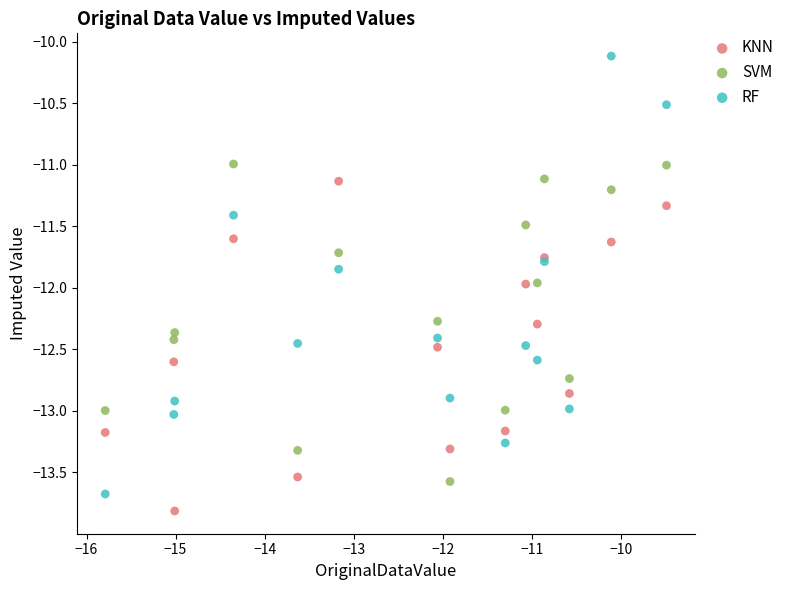

Which series reaches the maximum Y coordinate?

RF